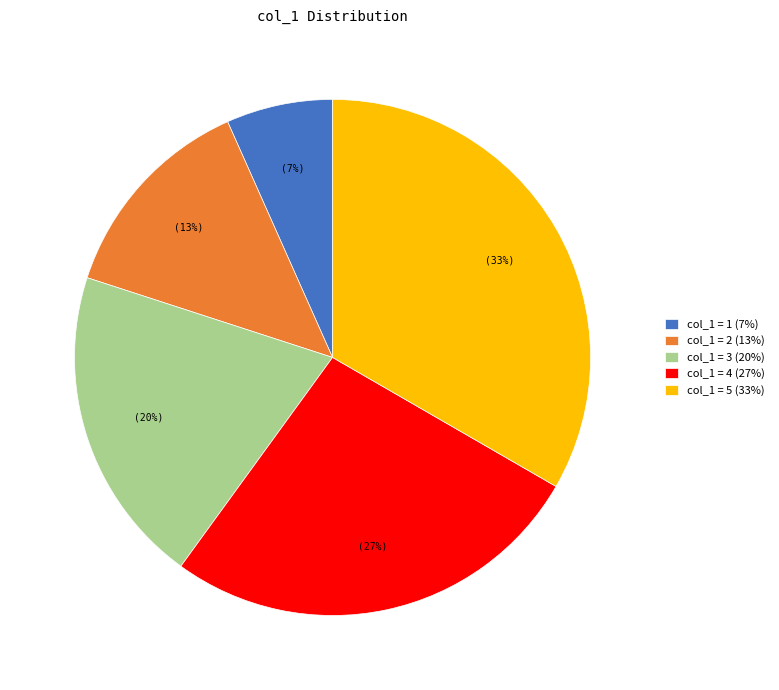

Is col_1 = 3 (20%) the majority of the pie?

No